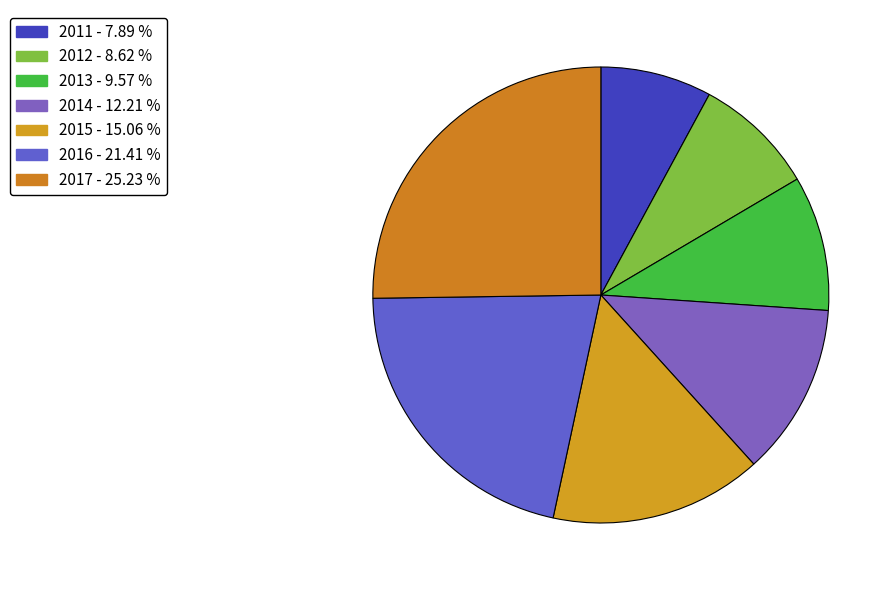

Count the number of slices in the pie.

7